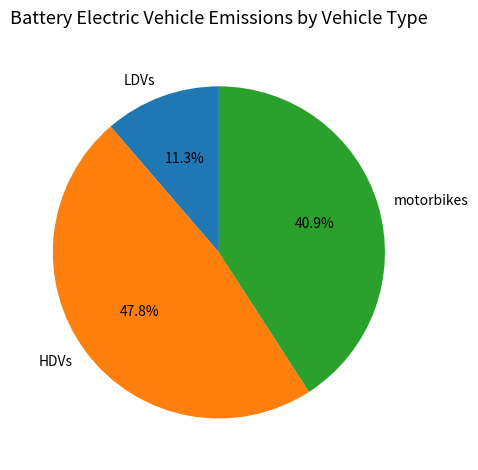

Is there a majority slice in this chart?

No